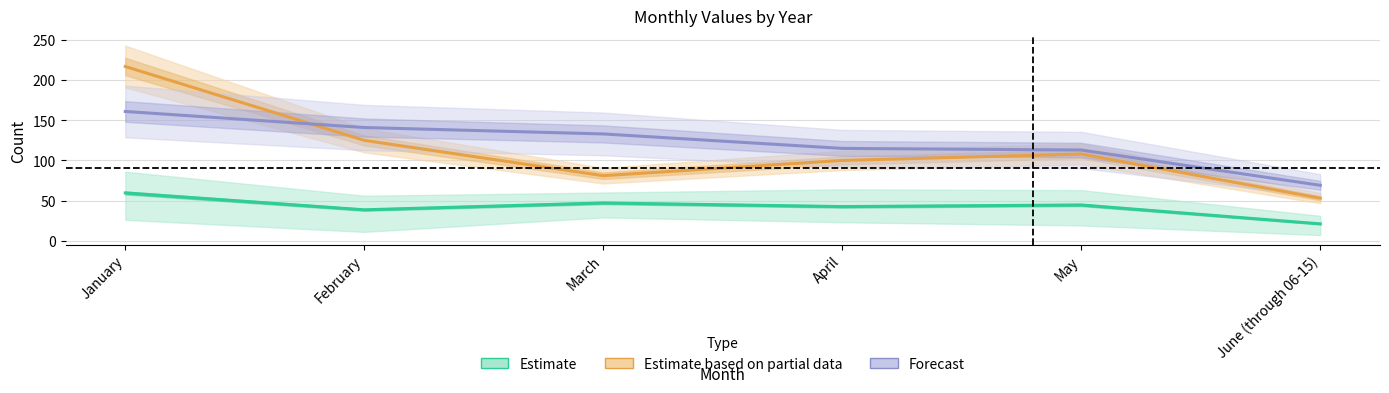

True or false: Estimate and Forecast intersect in this chart.

False